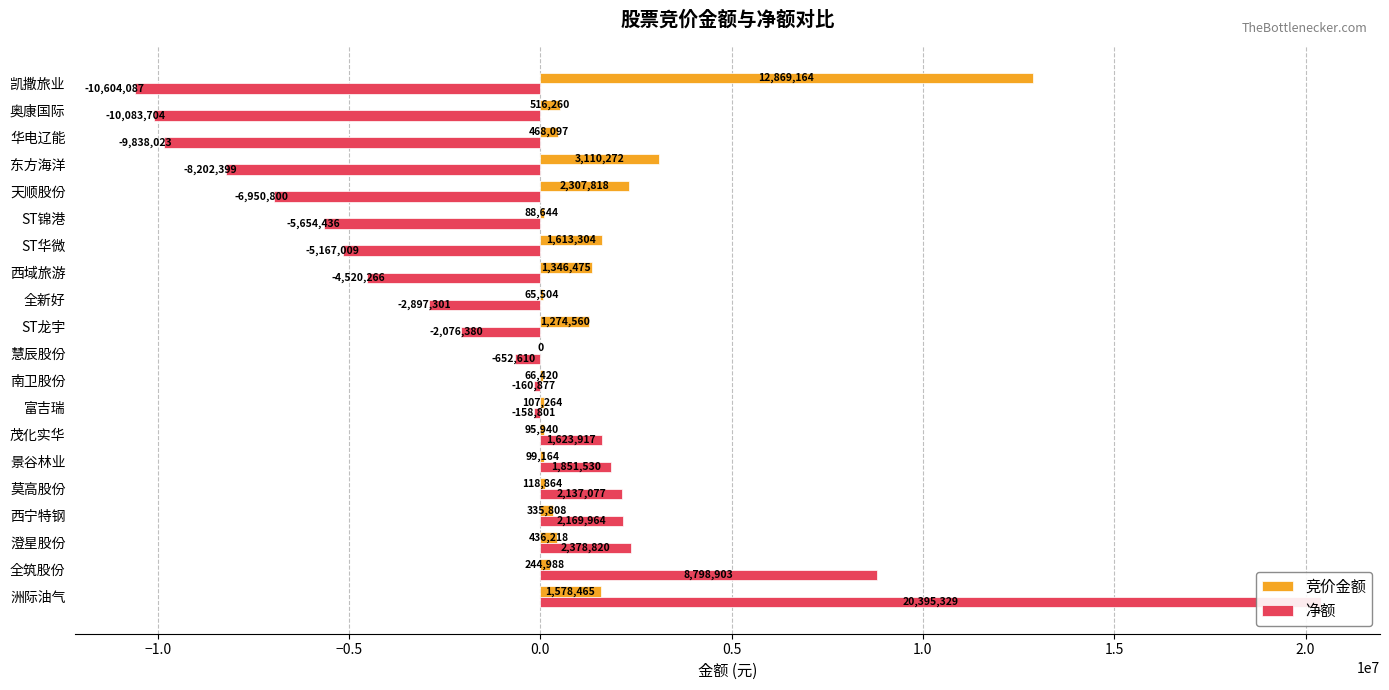

How many positive values does the 净额 series have?

7